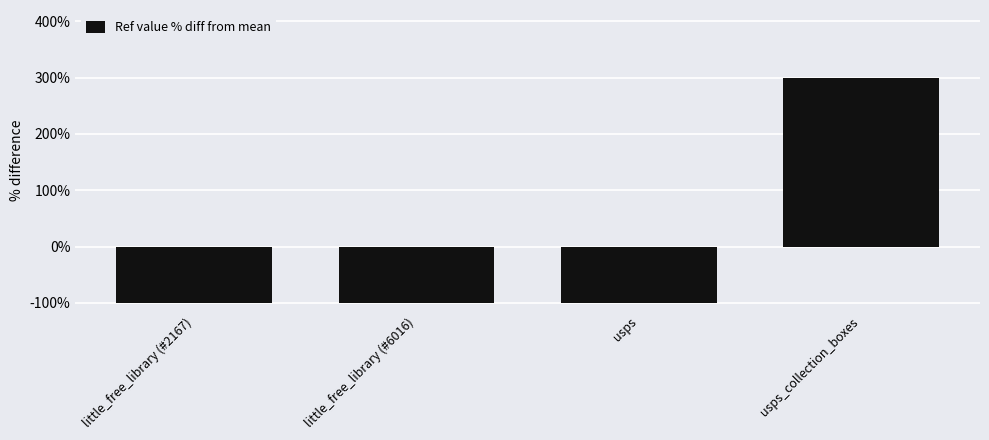

What is the label of the 4th bar from the left?

usps_collection_boxes